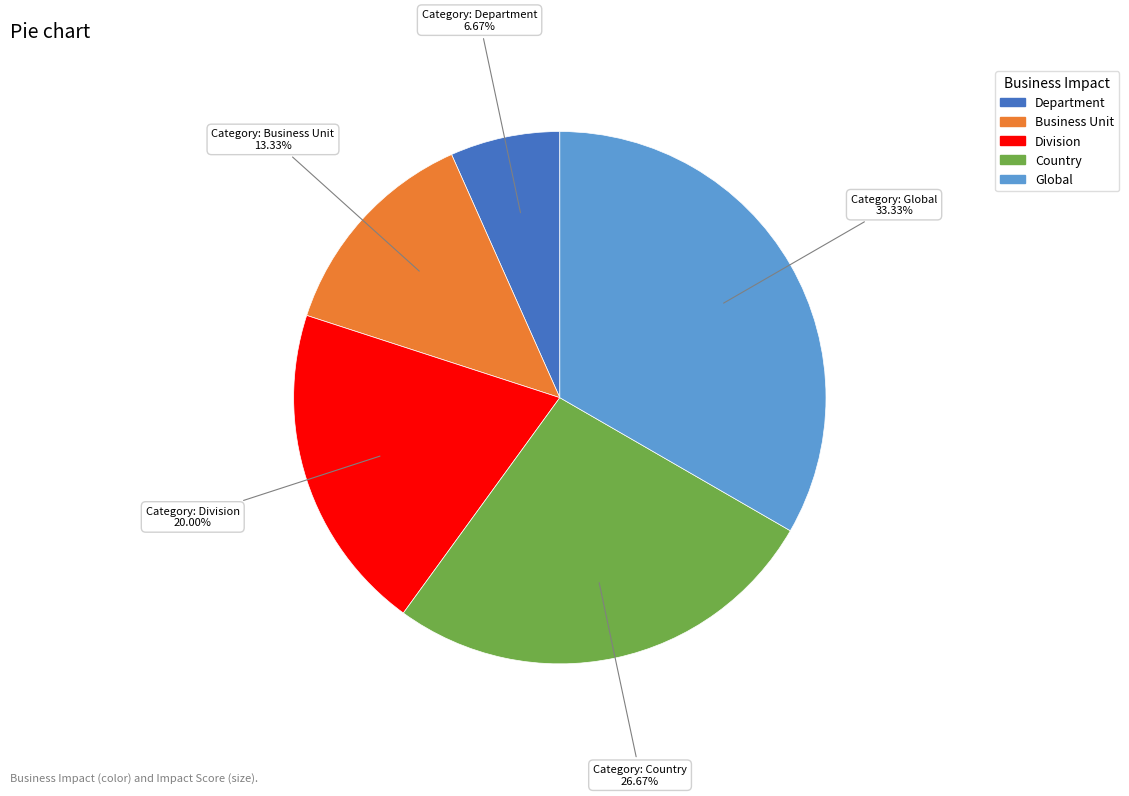

Approximately how many times larger is the value at Country compared to Department?

4.0